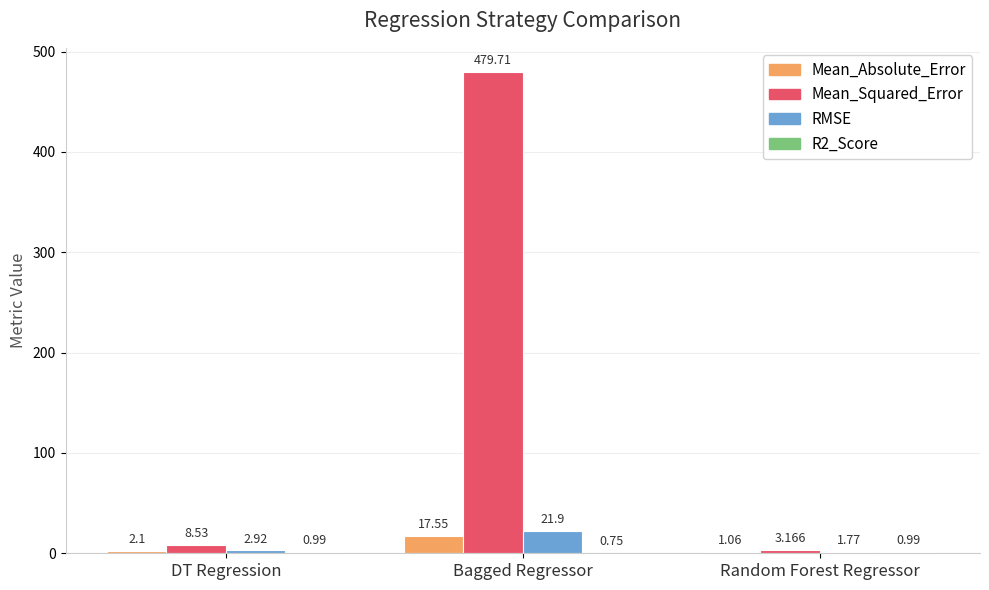

Are the bars grouped side by side (vs. stacked)?

Yes